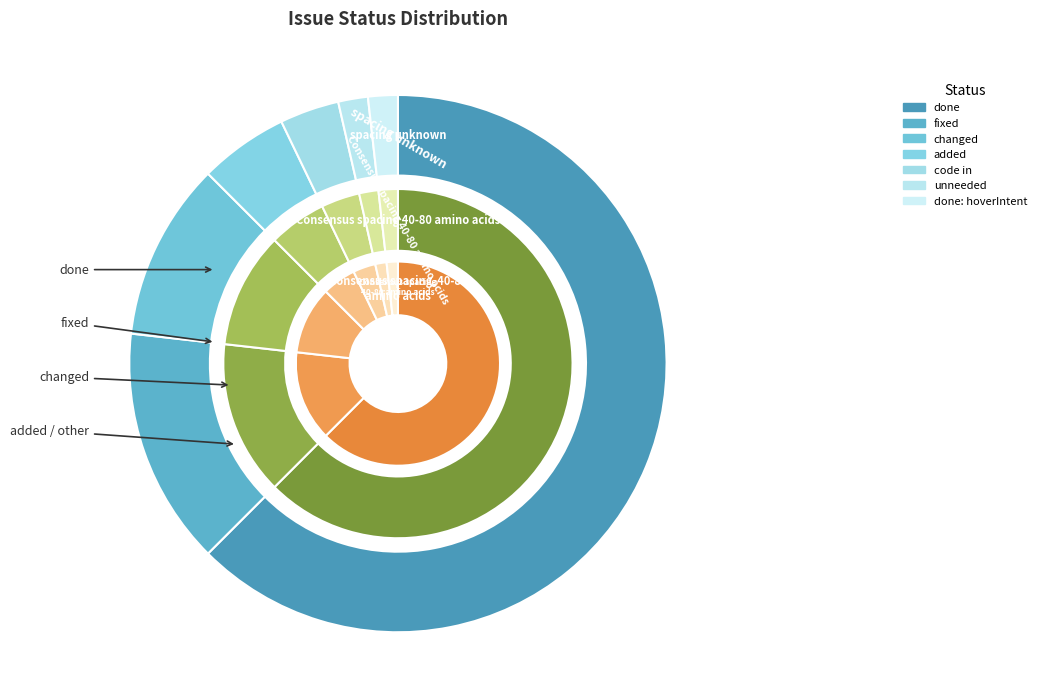

Between fixed and done, which is larger?

done